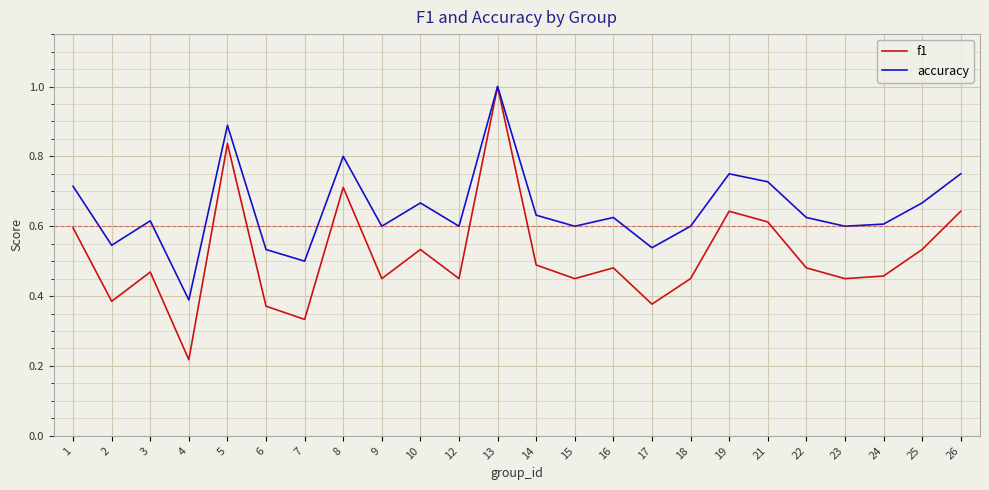

How many accuracy values are between 0 and 1?

24